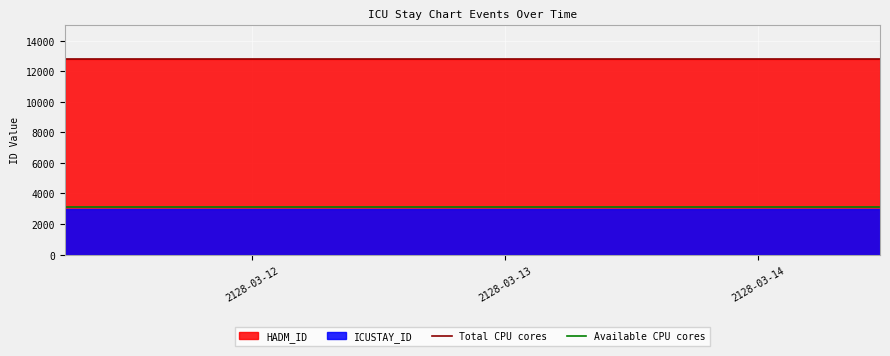

What is the sum of the Available CPU cores values at 2128-03-12 and 2128-03-13?

6262.0